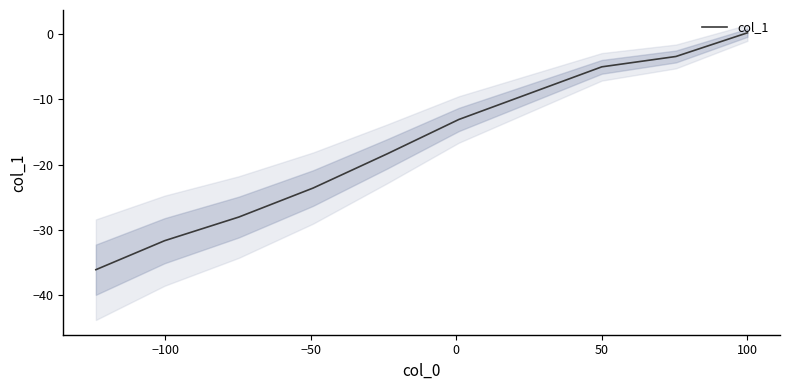

How many data points does each series have?

10